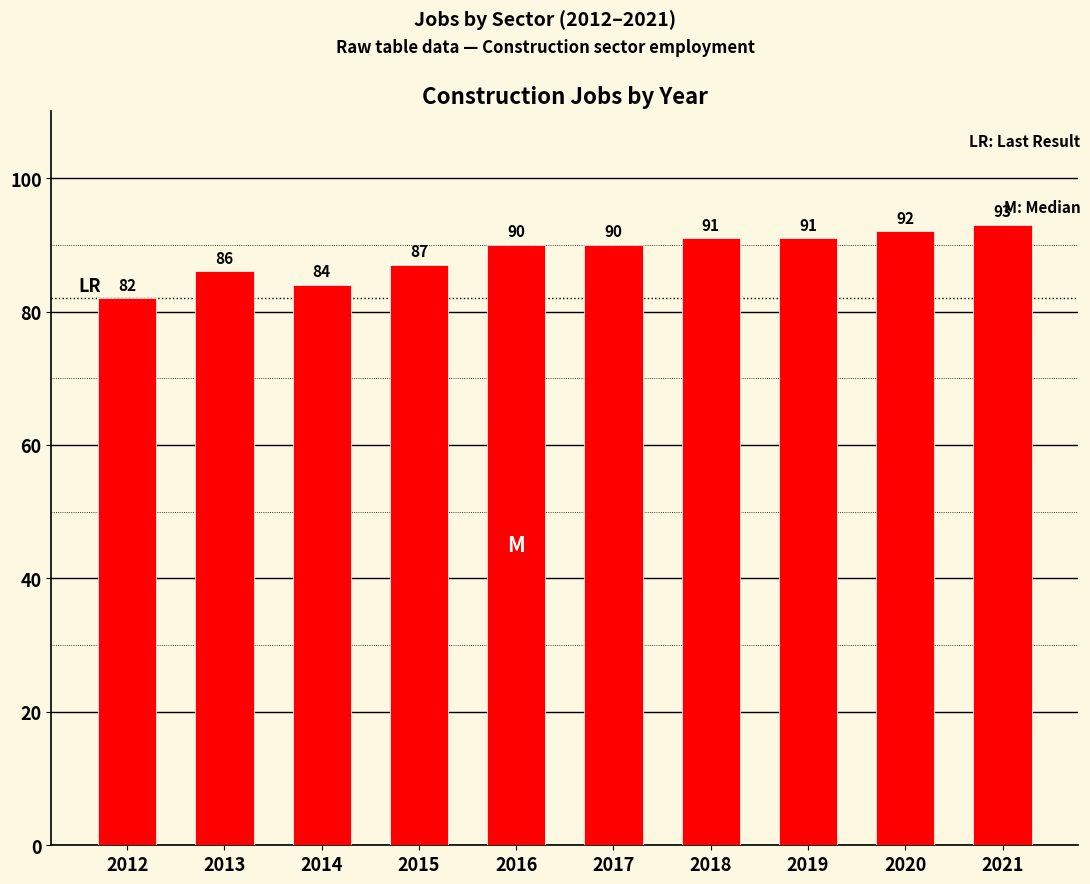

Reading left to right, what are all the values shown in this chart?

2012=82	2013=86	2014=84	2015=87	2016=90	2017=90	2018=91	2019=91	2020=92	2021=93